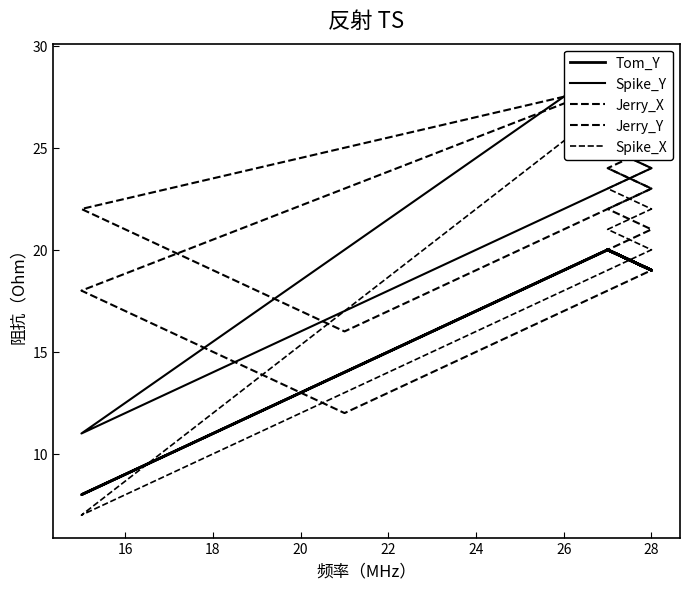

How many lines are shown in the chart?

5